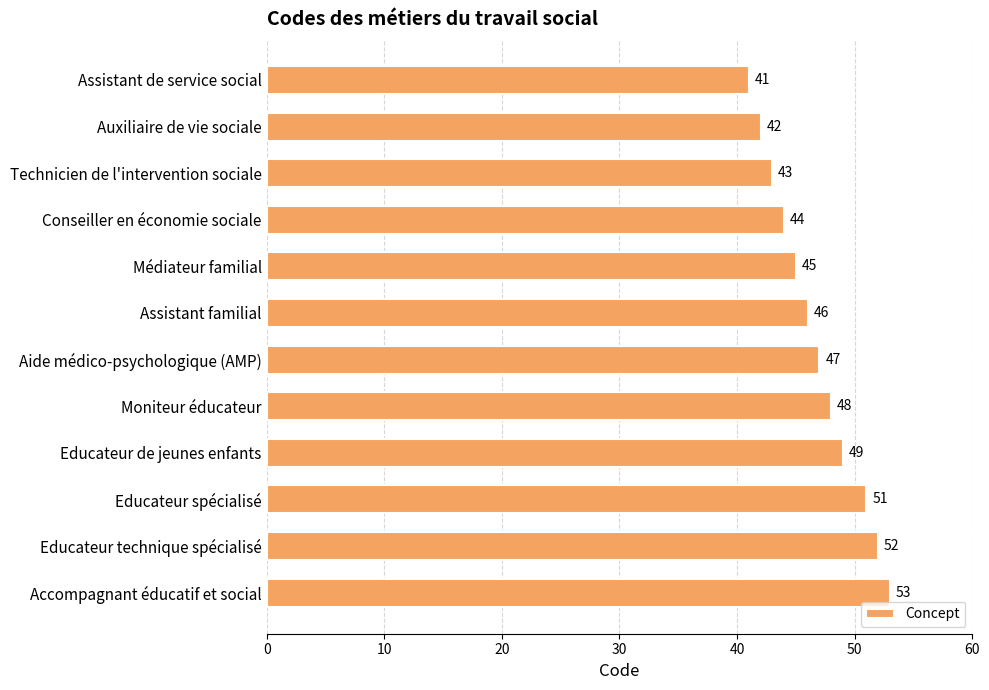

The chart shows a value of 41 at Assistant de service social. True or false?

True